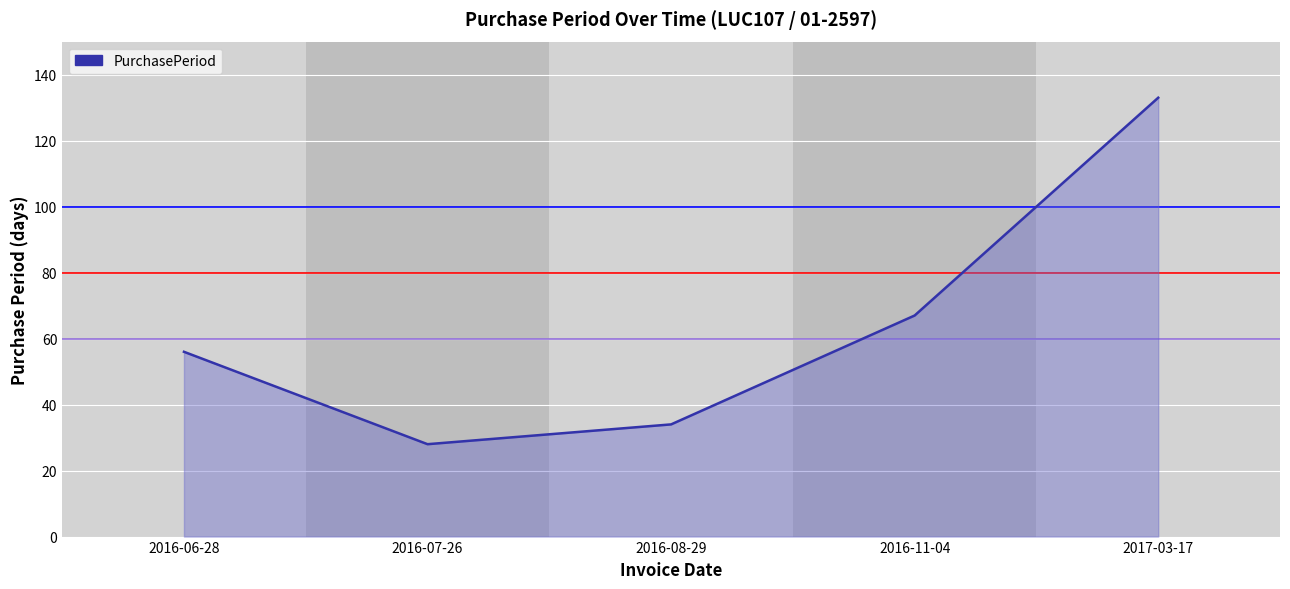

What is the greatest value displayed?

133